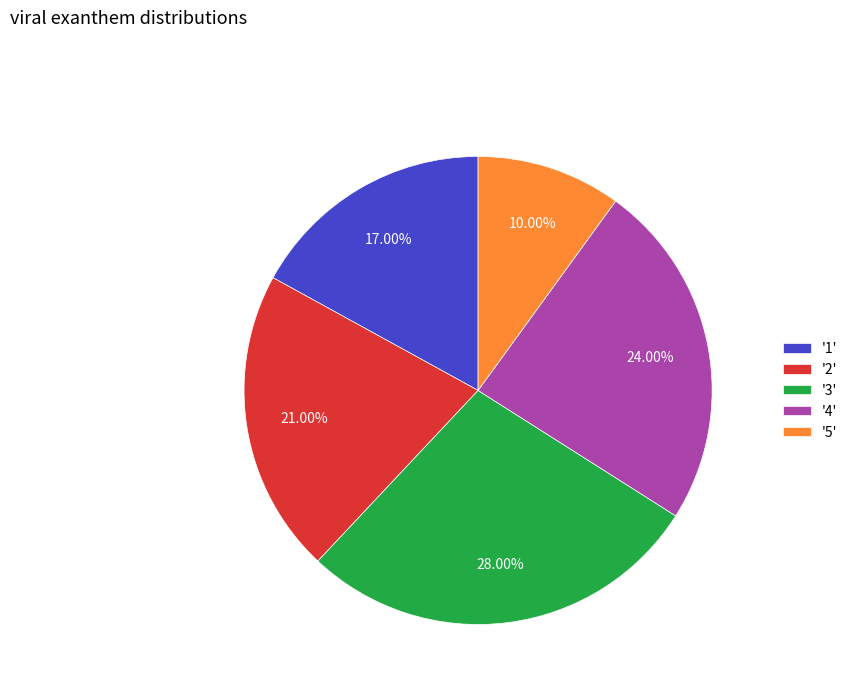

Does '4' account for over 50% of the chart?

No